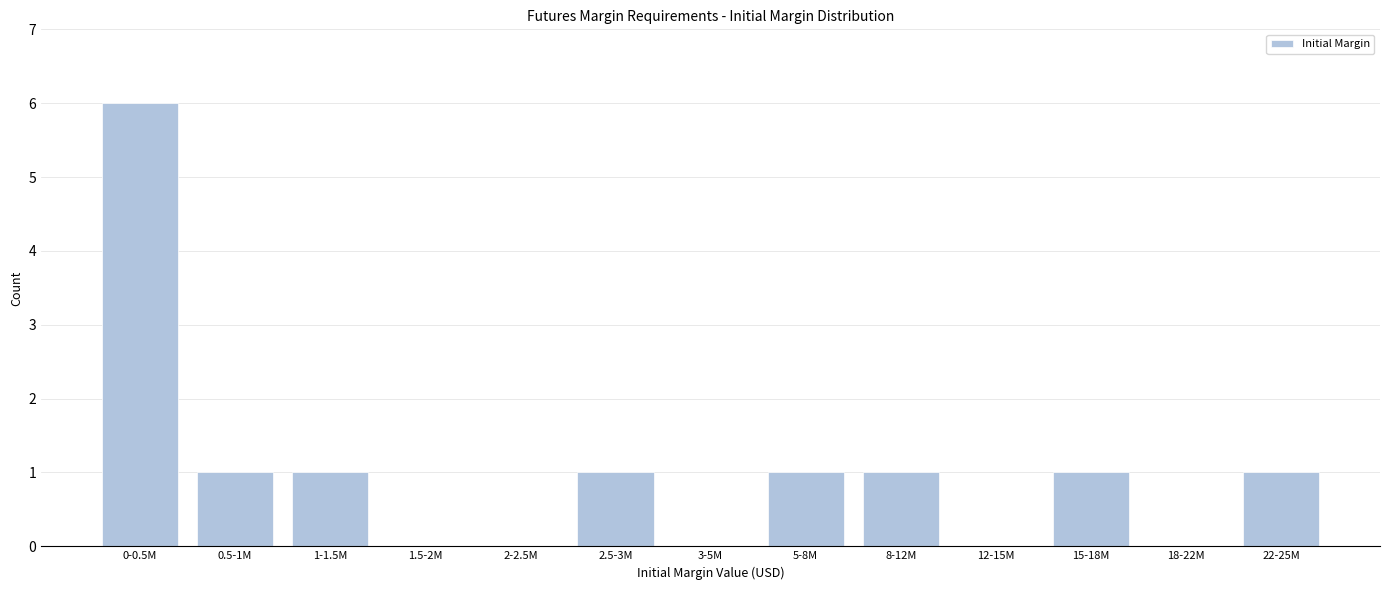

Reading left to right, transcribe all the data shown in this chart.

0-0.5M=6	0.5-1M=1	1-1.5M=1	1.5-2M=0	2-2.5M=0	2.5-3M=1	3-5M=0	5-8M=1	8-12M=1	12-15M=0	15-18M=1	18-22M=0	22-25M=1